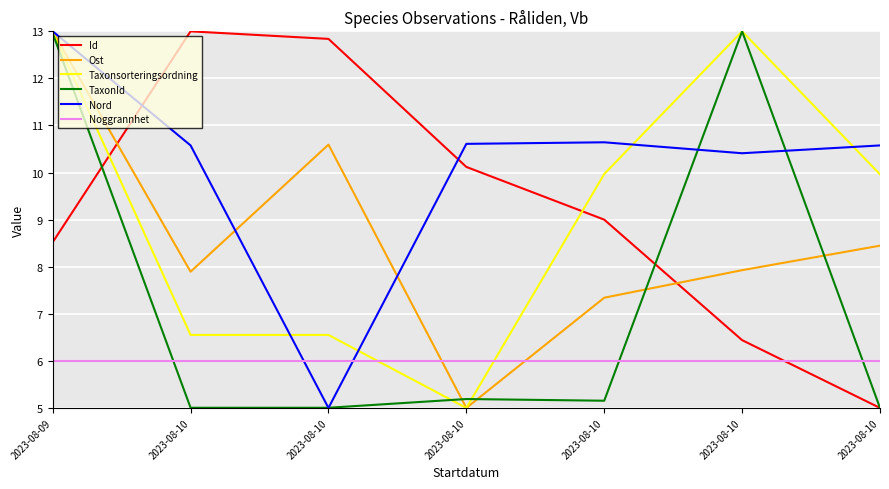

Reading right to left, extract all data points from this chart.

Id: 5.0	6.4	9.0	10.1	12.8	13.0	8.5
Ost: 8.4	7.9	7.3	5.0	10.6	7.9	13.0
Taxonsorteringsordning: 10.0	13.0	10.0	5.0	6.6	6.6	13.0
TaxonId: 5.0	13.0	5.2	5.2	5.0	5.0	13.0
Nord: 10.6	10.4	10.6	10.6	5.0	10.6	13.0
Noggrannhet: 6.0	6.0	6.0	6.0	6.0	6.0	6.0